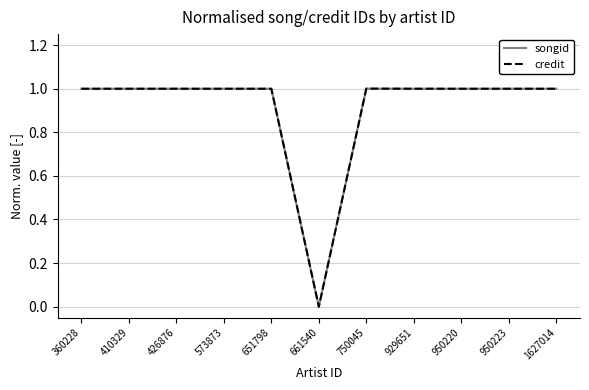

The credit series shows 1.0 at 410329. True or false?

True